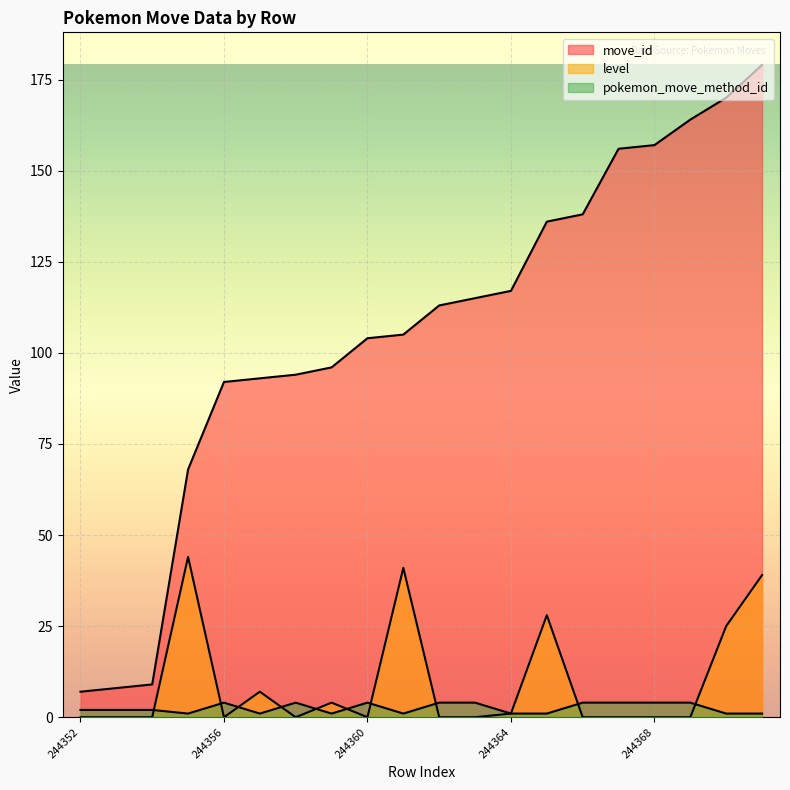

At which category does level reach its first local valley?

244356